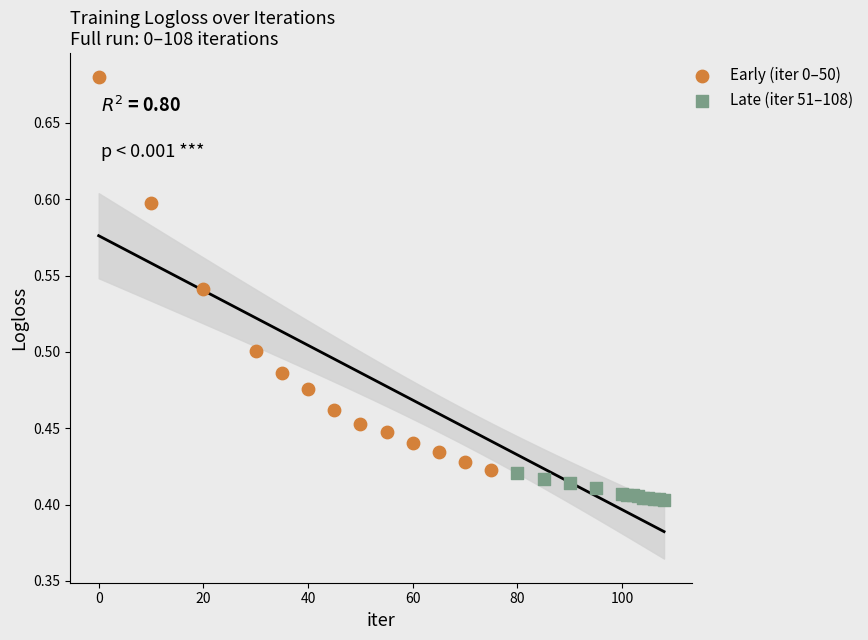

What are all the series names shown in the legend?

Early (iter 0–50), Late (iter 51–108)